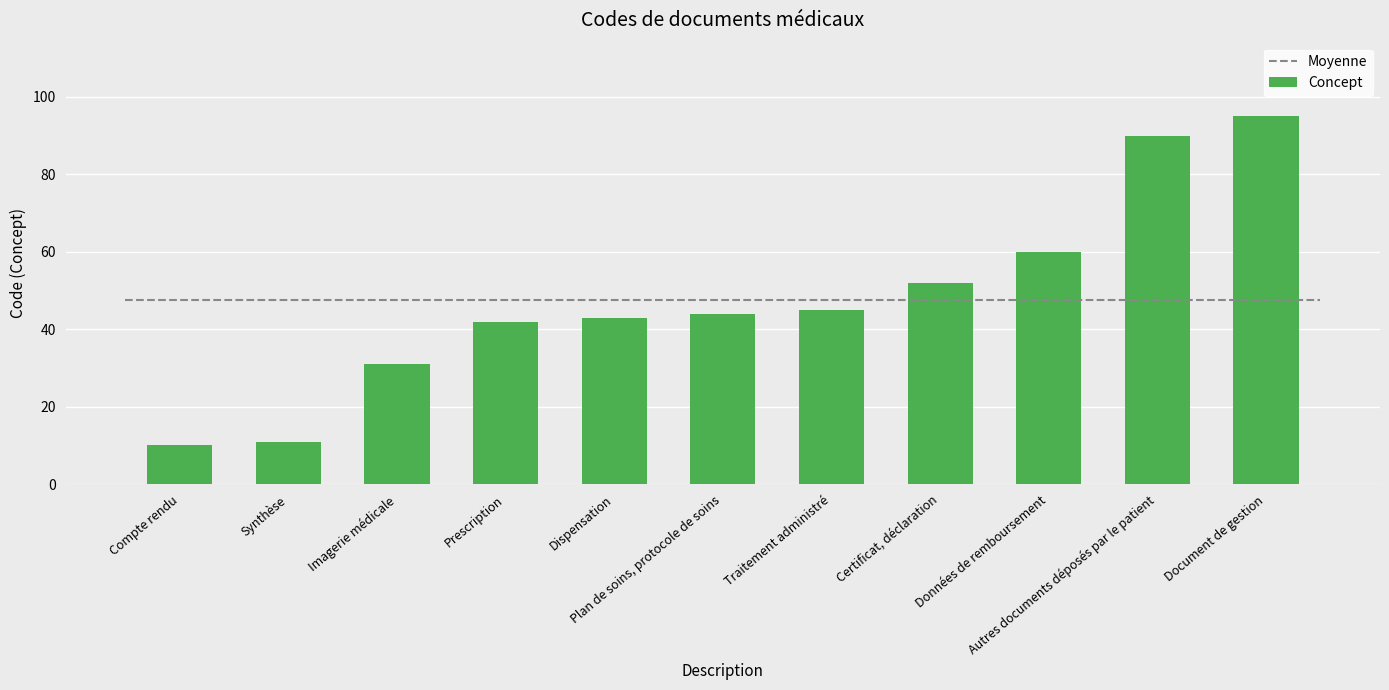

Reading left to right, transcribe all the data shown in this chart.

10	11	31	42	43	44	45	52	60	90	95